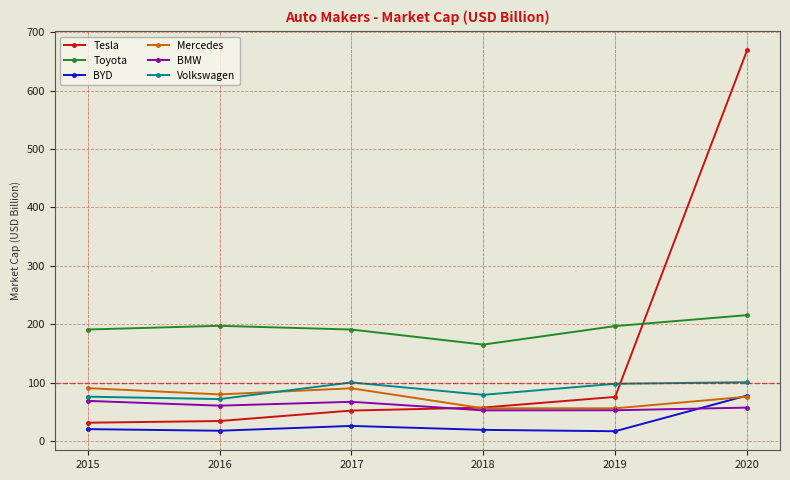

How many series are shown in this chart?

6